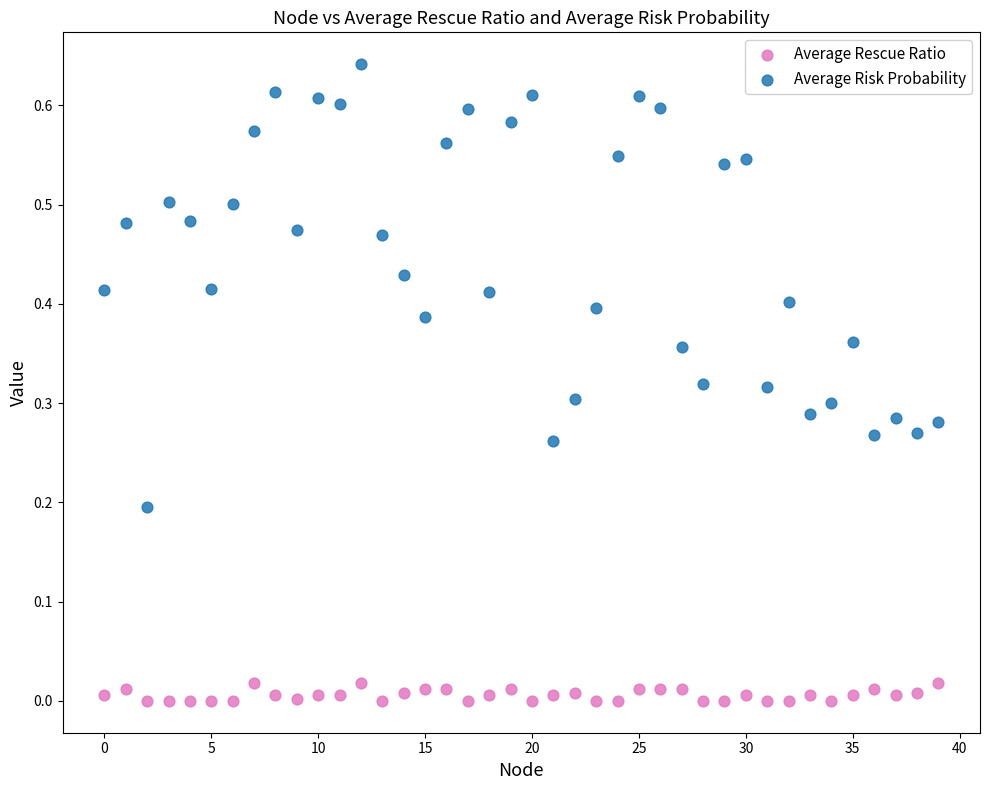

Which series reaches the maximum Y coordinate?

Average Risk Probability